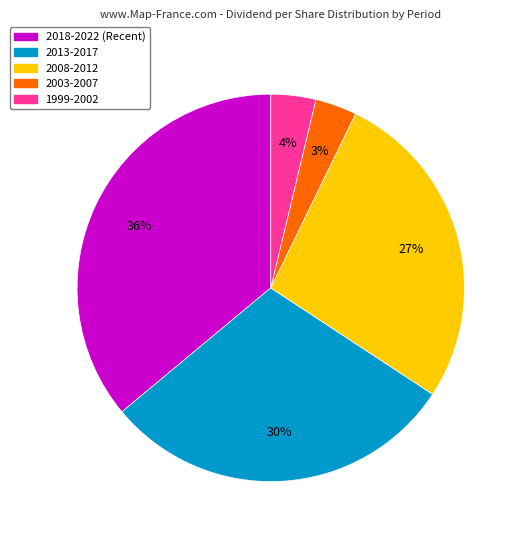

Does any single category account for the majority?

No